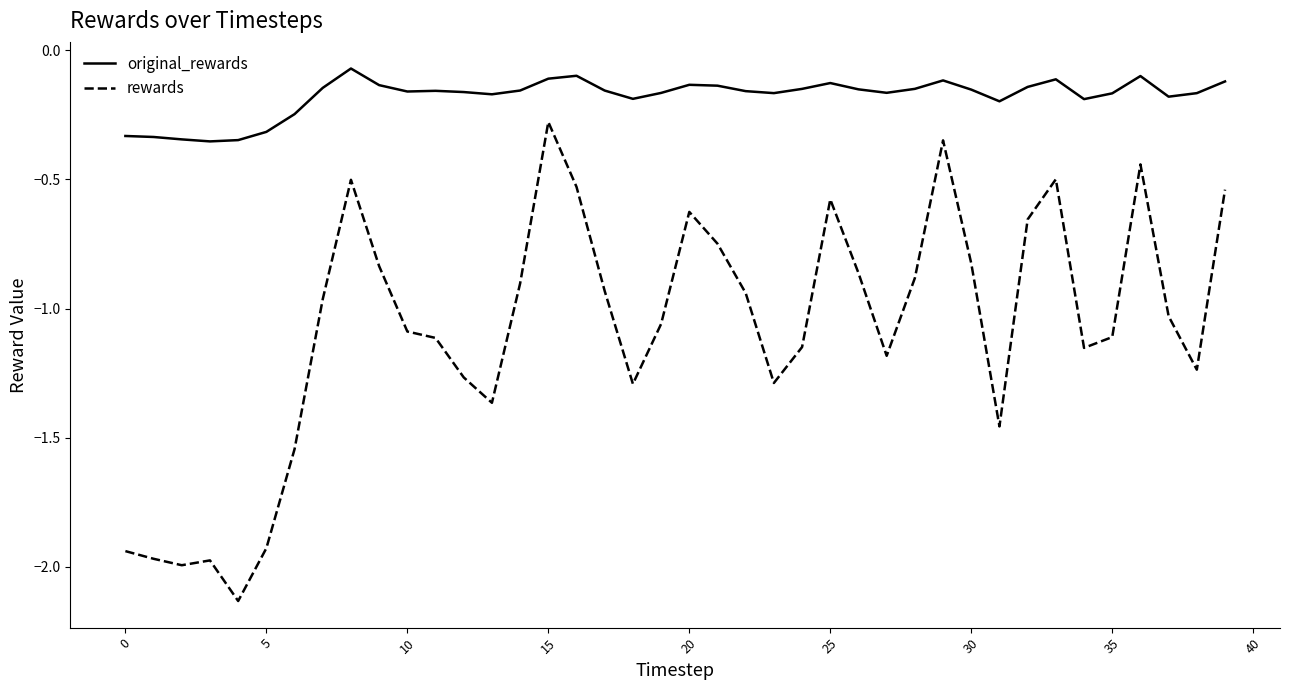

Which series has the largest total across all categories?

original_rewards